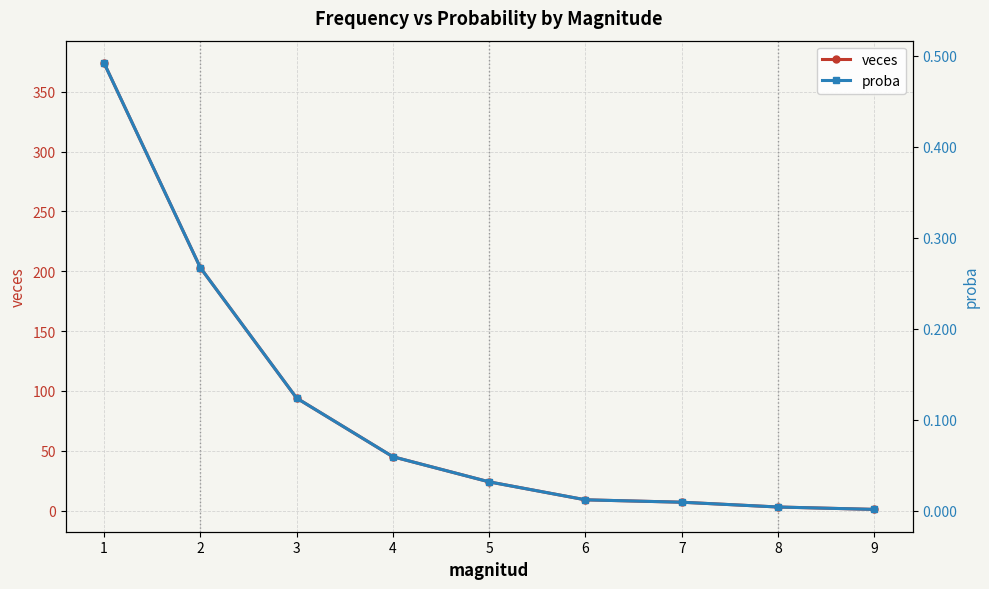

Which series has the widest spread of values?

veces